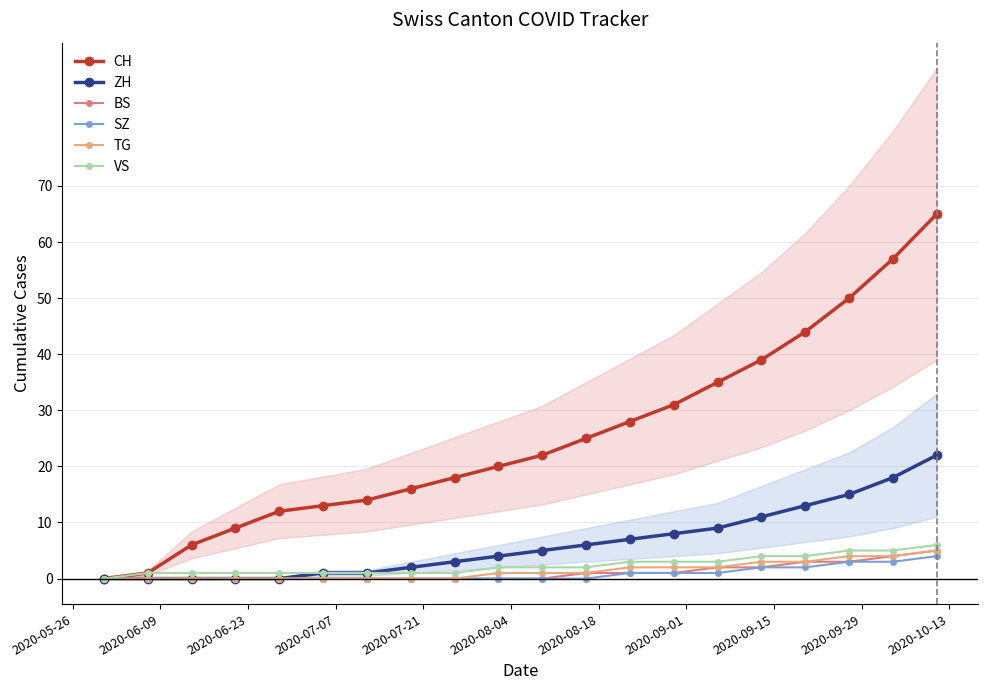

At how many categories does at least one series exceed 32?

6